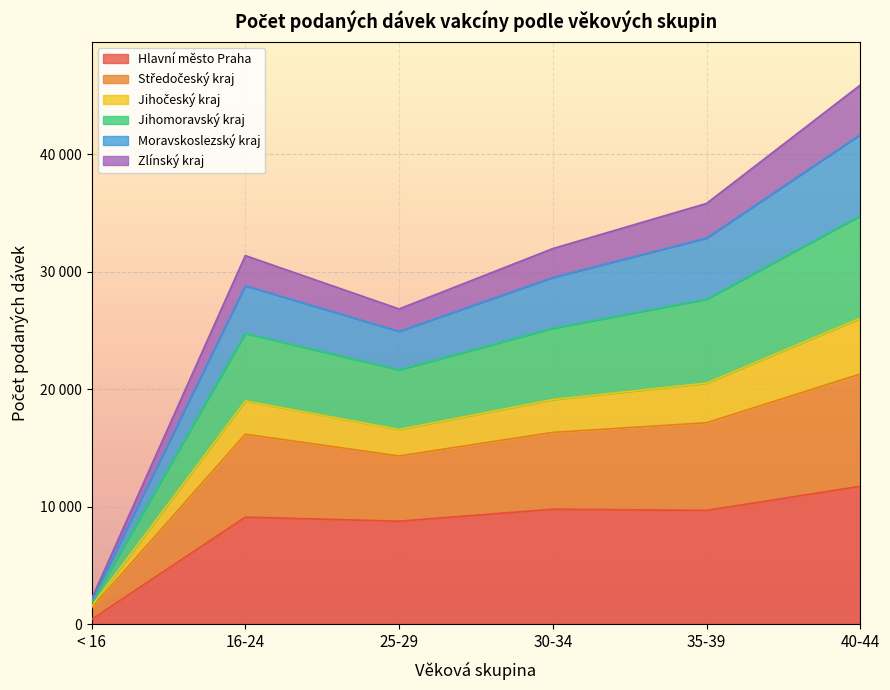

What is the maximum value shown in the chart?

45898